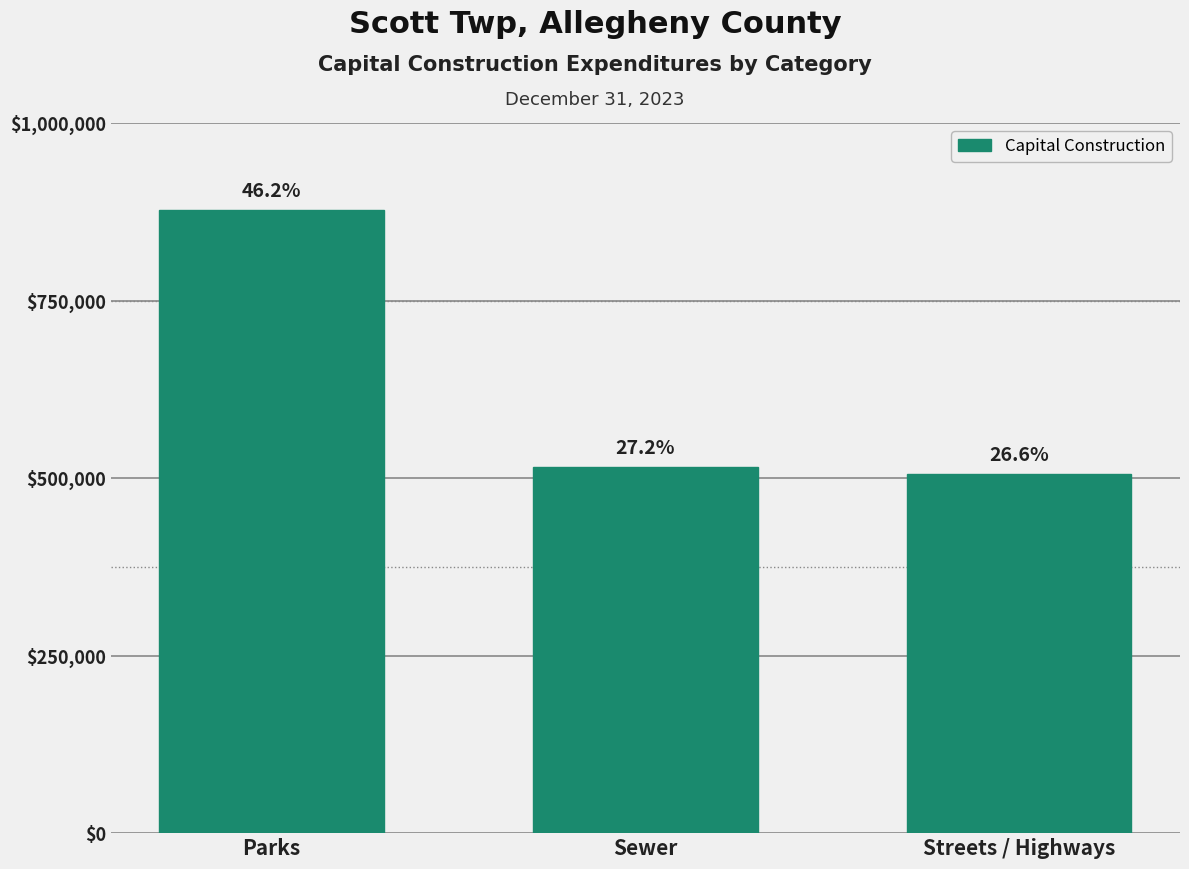

Are the bars horizontal?

No